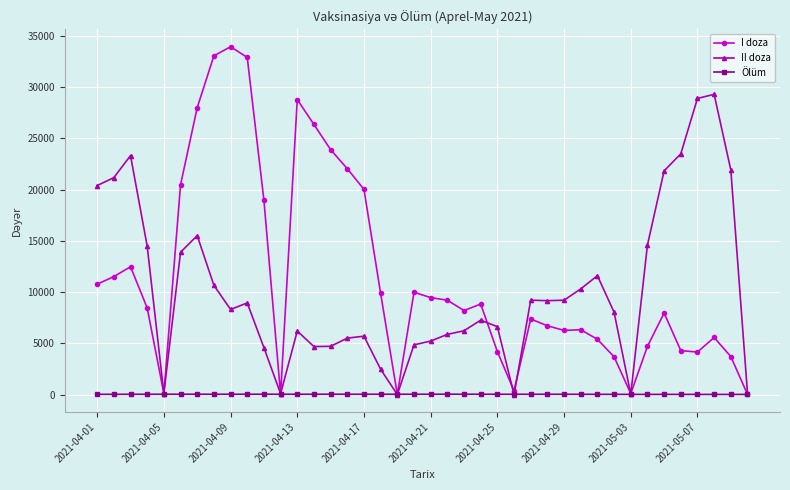

How many distinct data groups are displayed?

3